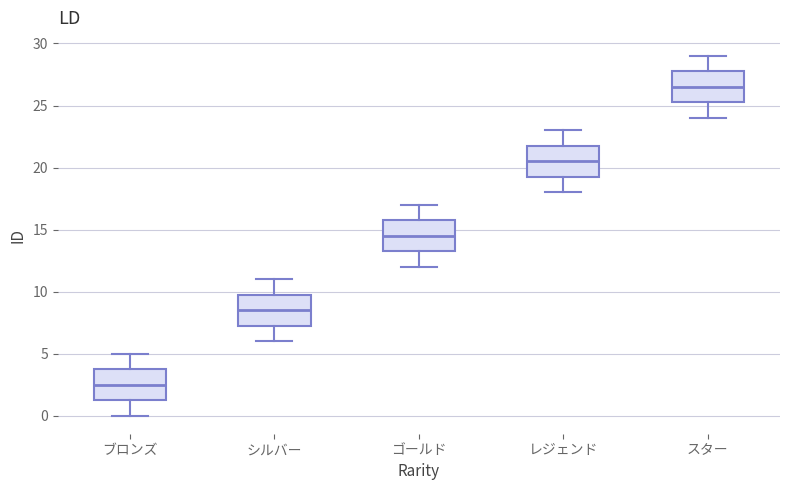

Where does the lower whisker of the box for ブロンズ end on the y-axis? The values are not printed on the chart, so give them approximately, as read against the axis.

0.0